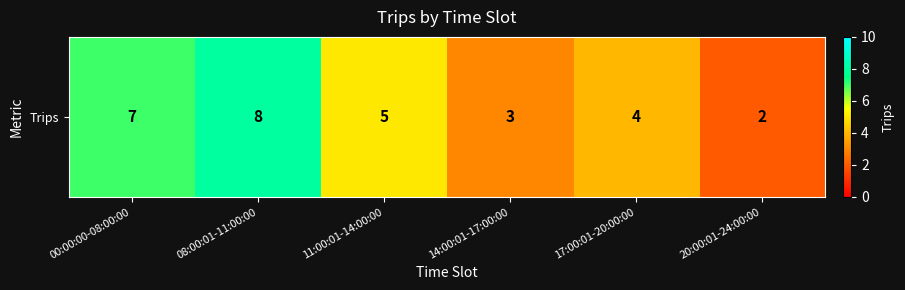

Rank the categories by value from highest to lowest.

08:00:01-11:00:00, 00:00:00-08:00:00, 11:00:01-14:00:00, 17:00:01-20:00:00, 14:00:01-17:00:00, 20:00:01-24:00:00